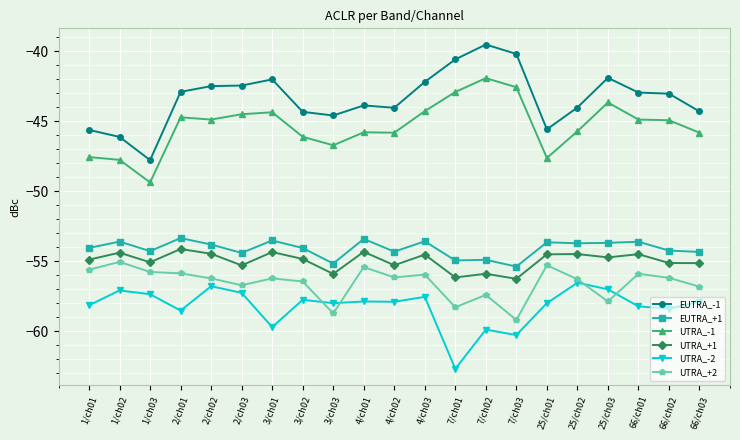

What is the value of the UTRA_-2 point at the 11th from the left?

-57.9